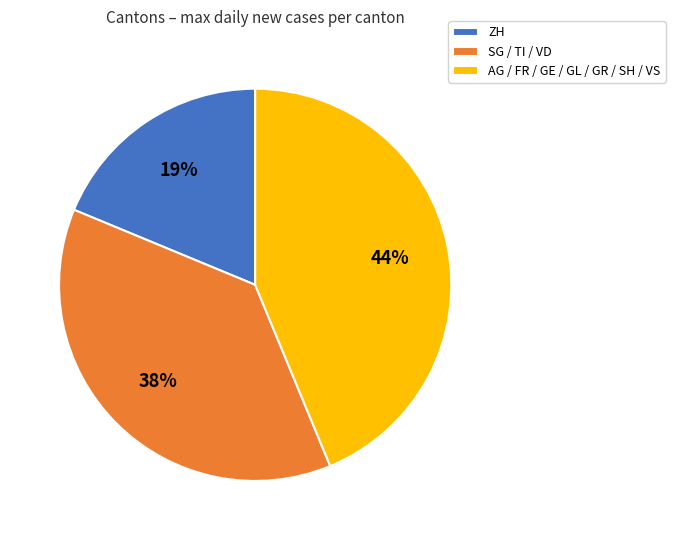

Count the number of slices in the pie.

3